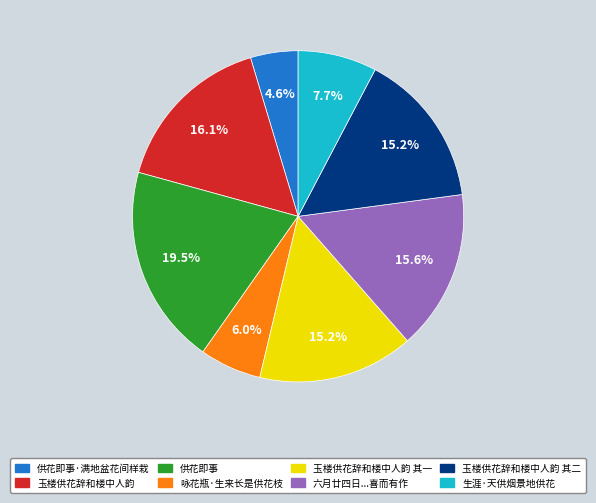

How many segments does this pie chart have?

8